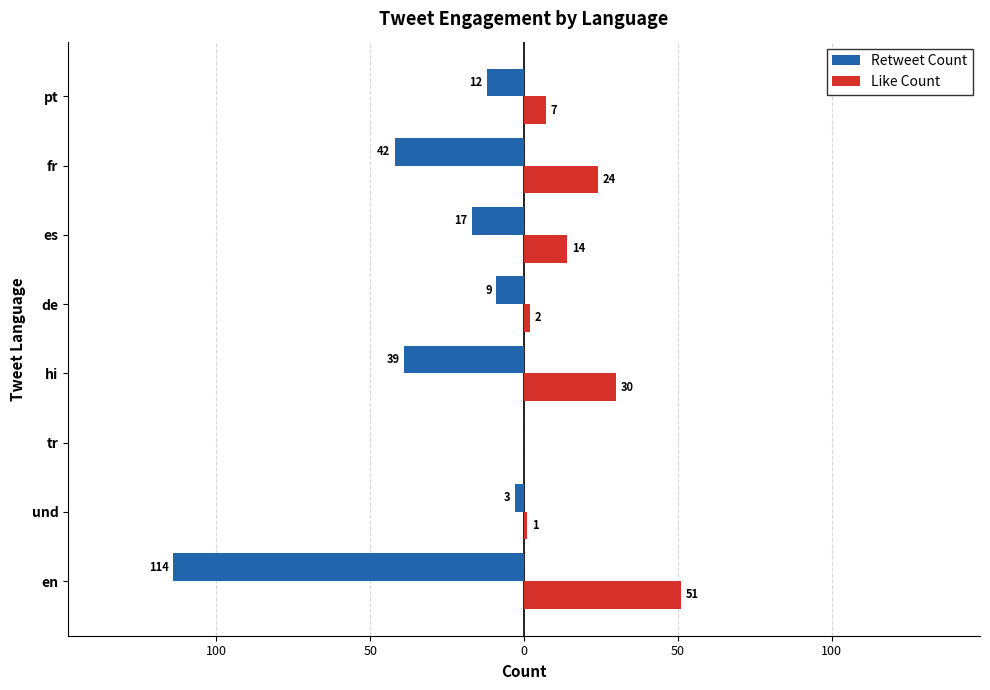

What are all the series names shown in the legend?

Retweet Count, Like Count